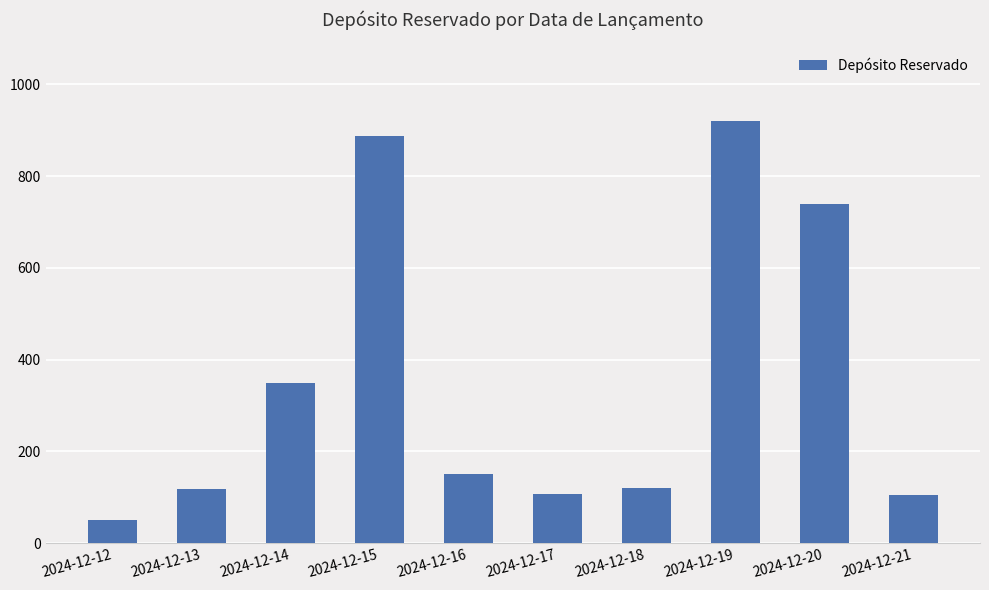

What is the value of the 9th bar from the left?

740